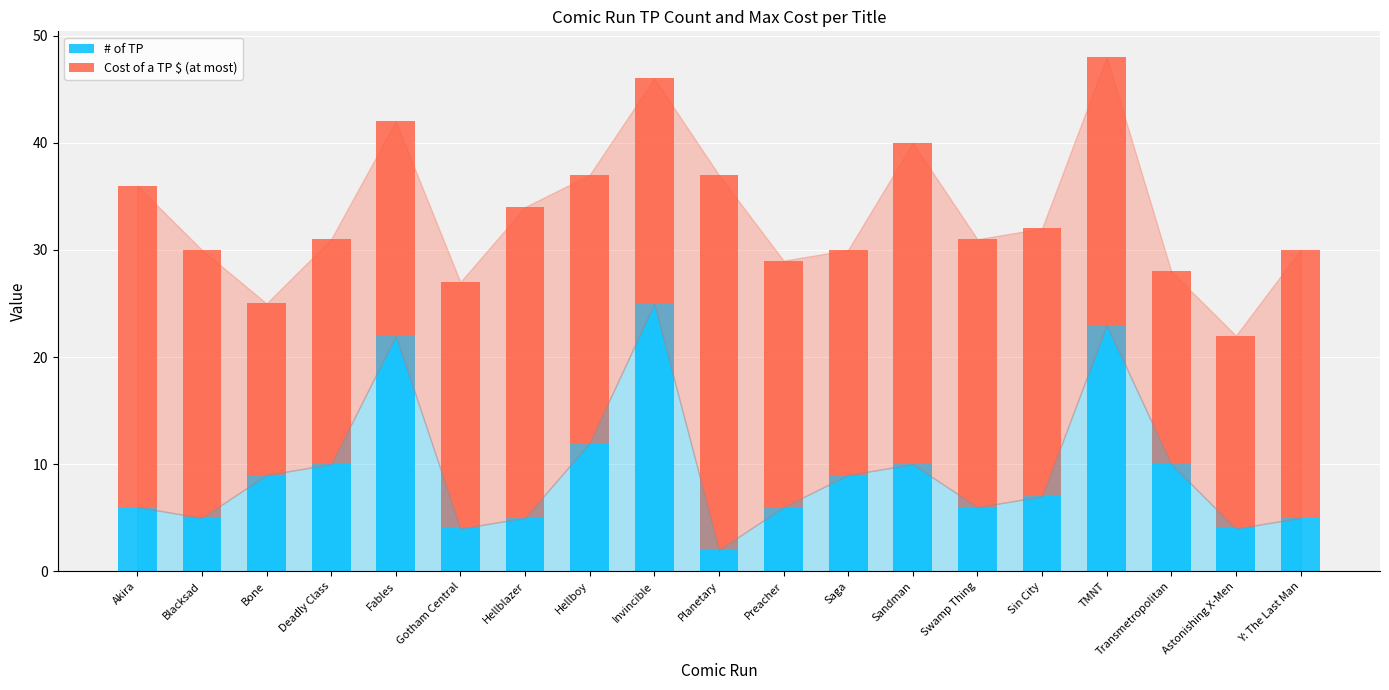

What is the difference between the maximum and minimum values in the # of TP series?

23